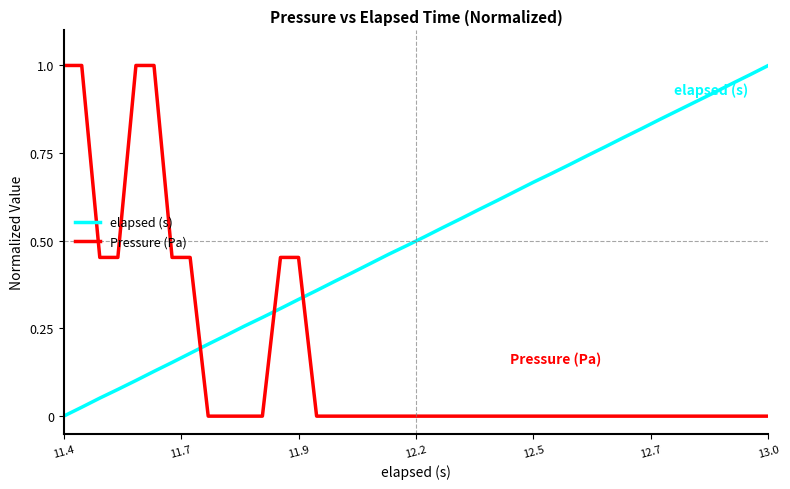

List the series in order of their overall mean, lowest first.

Pressure (Pa), elapsed (s)